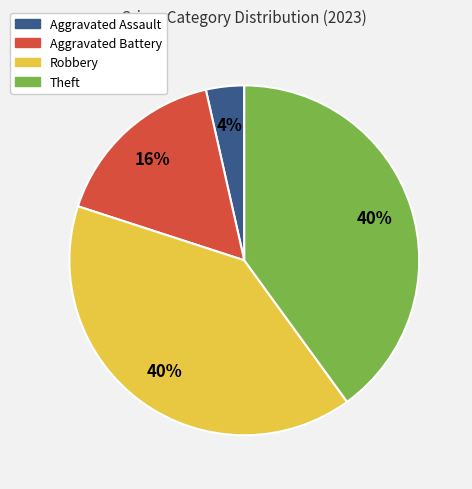

Which category has the smallest portion of the pie?

Aggravated Assault